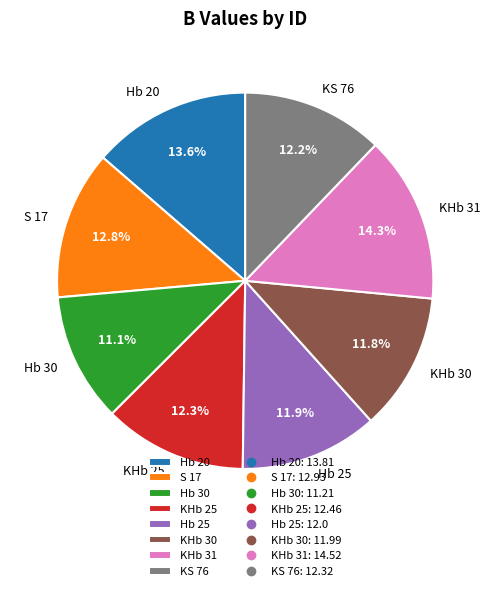

What is the ratio of the value at Hb 30 to the value at KS 76?

0.9